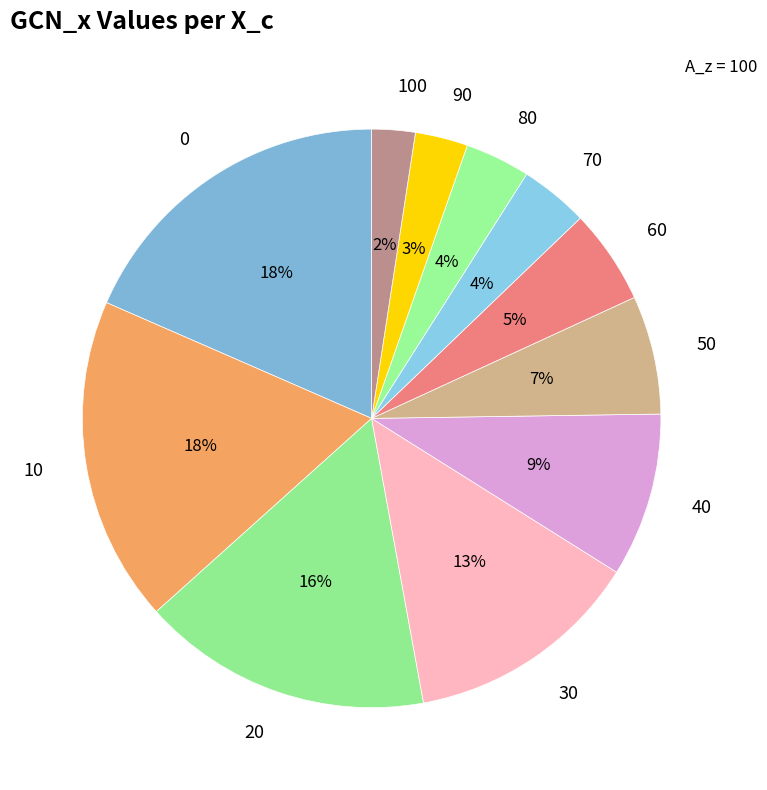

Does any single category account for the majority?

No